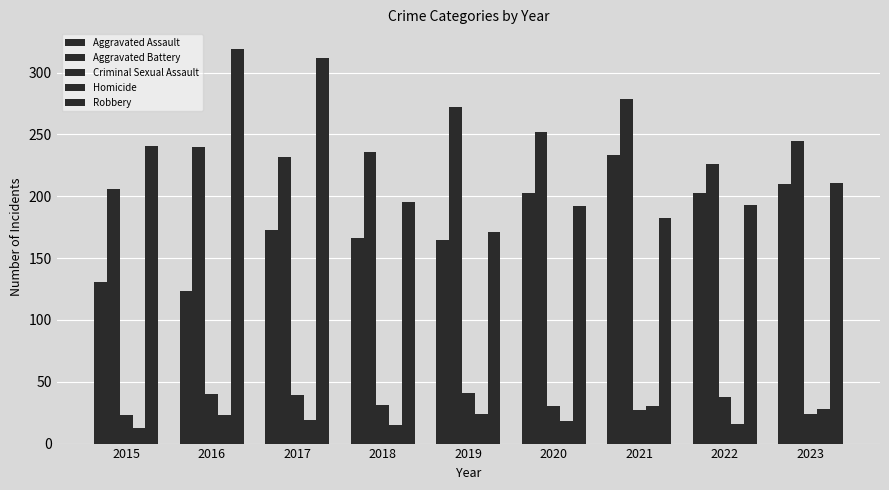

At which label does Criminal Sexual Assault reach its minimum?

2015